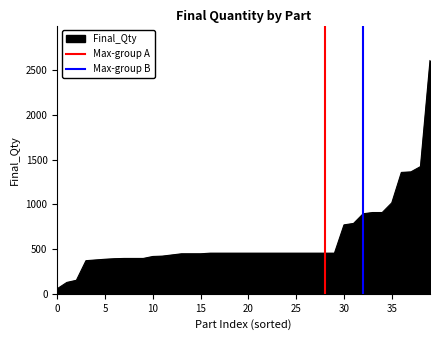

How many values in the Max-group A series are below 1?

1